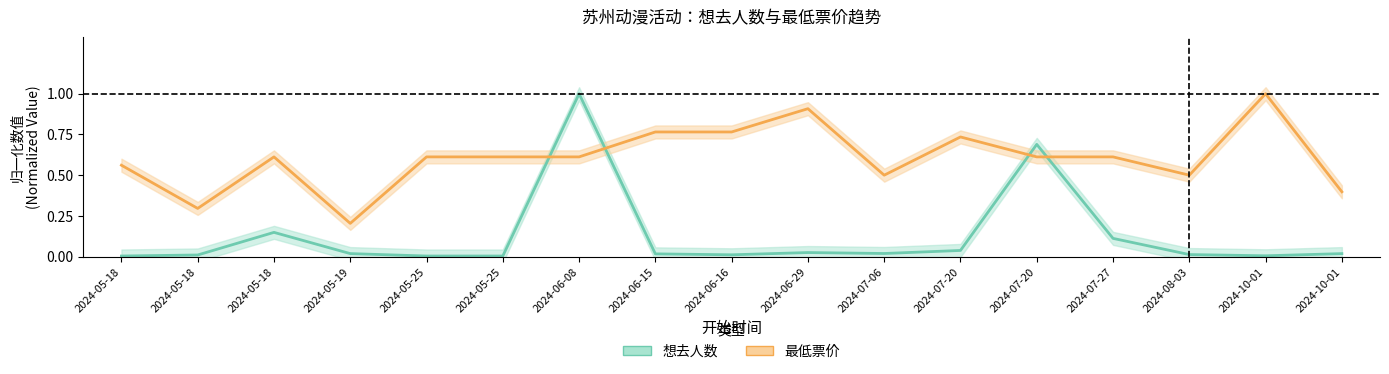

Between 2024-06-29 and 2024-10-01, which series saw the biggest shift?

最低票价